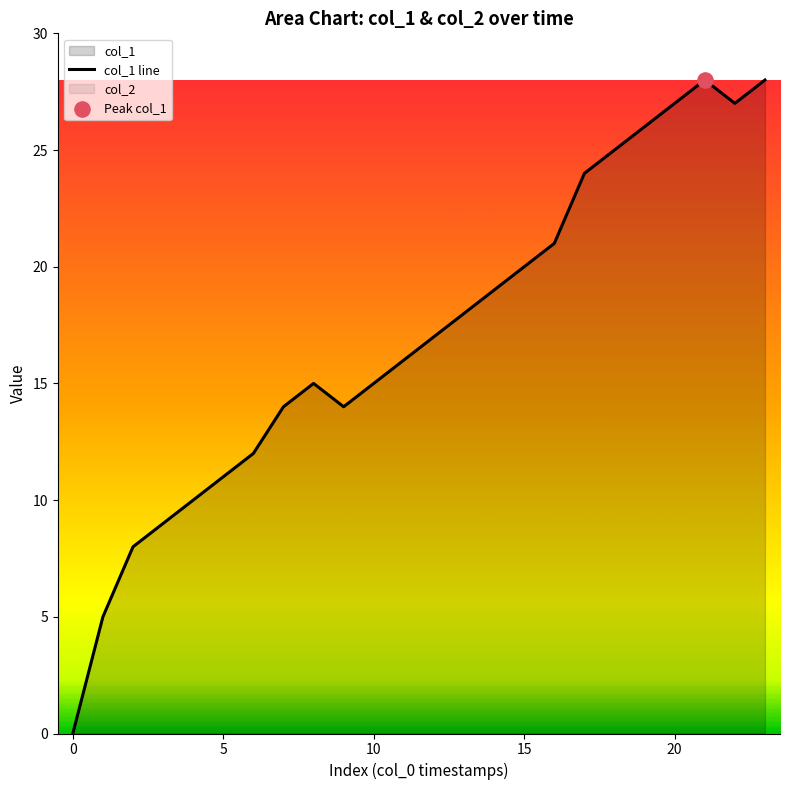

Which has a higher value, 5 or 19?

19